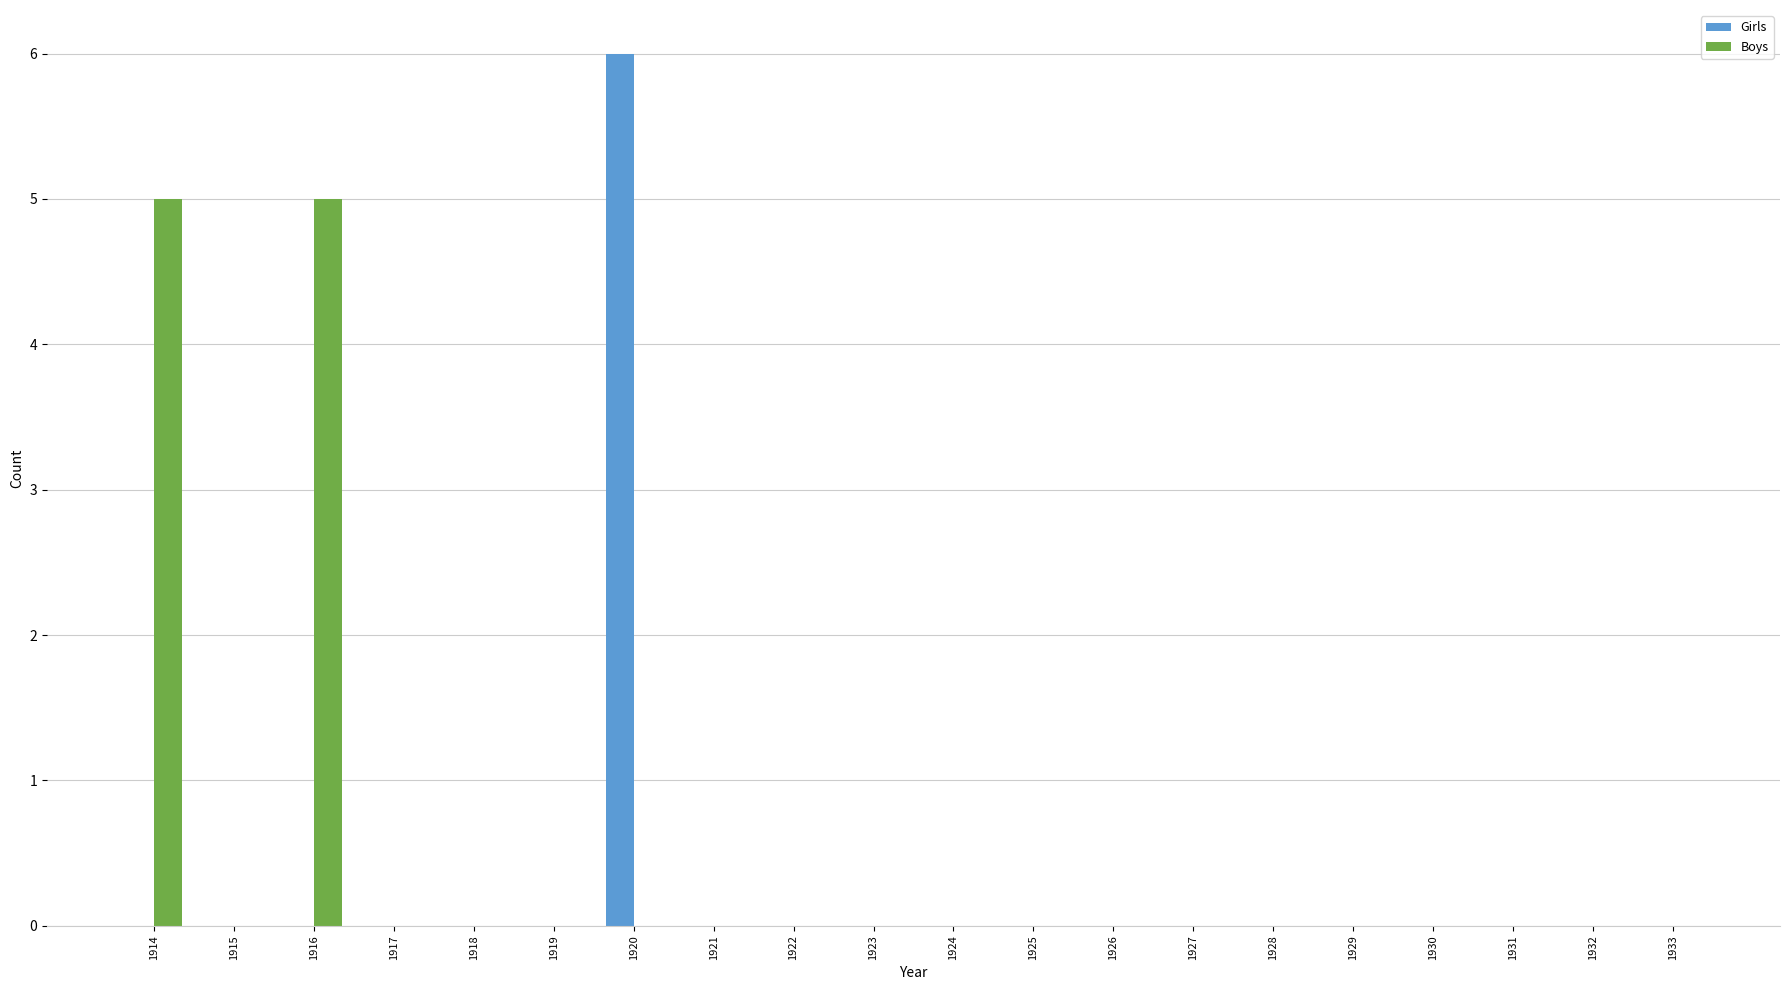

Count the number of data series in this chart.

2